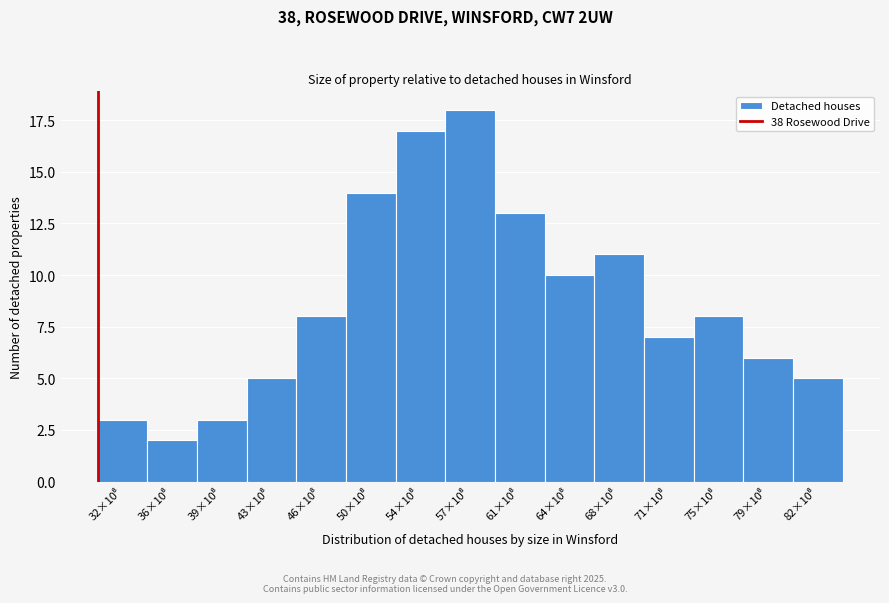

Reading left to right, extract all data points from this chart.

3	2	3	5	8	14	17	18	13	10	11	7	8	6	5